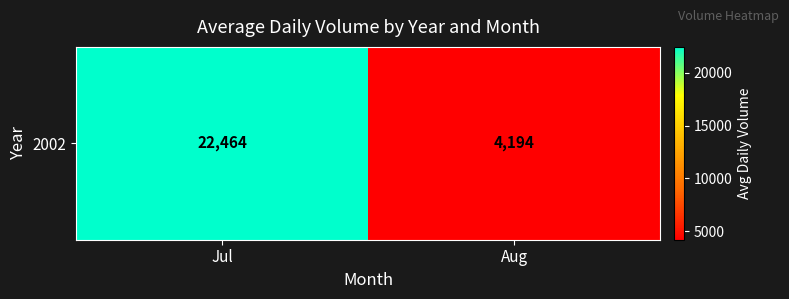

List the labels in order of value, largest first.

Jul, Aug